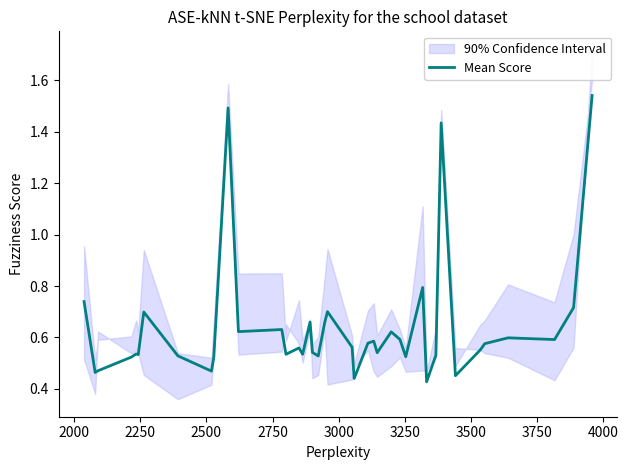

What is the sum of all values?

25.6